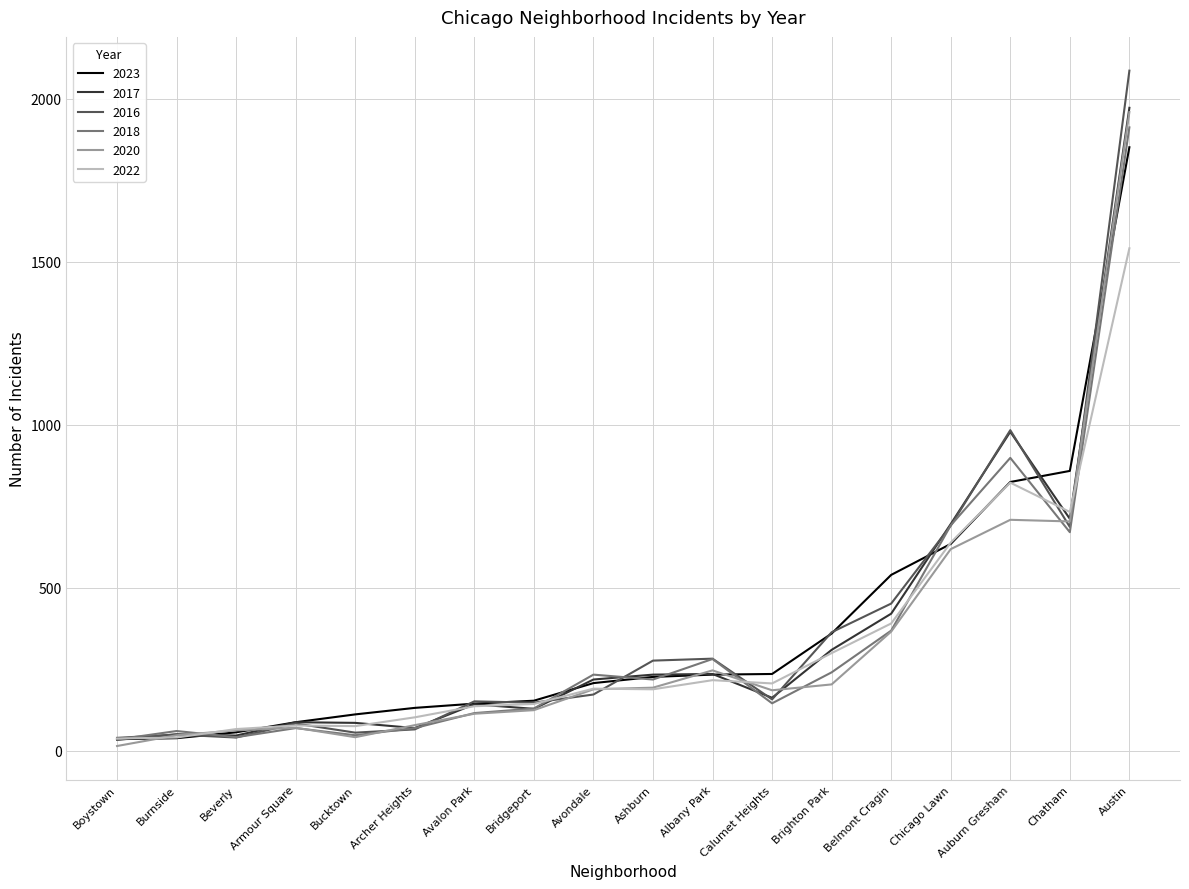

True or false: 2016 has a value of 87 at Avondale.

False